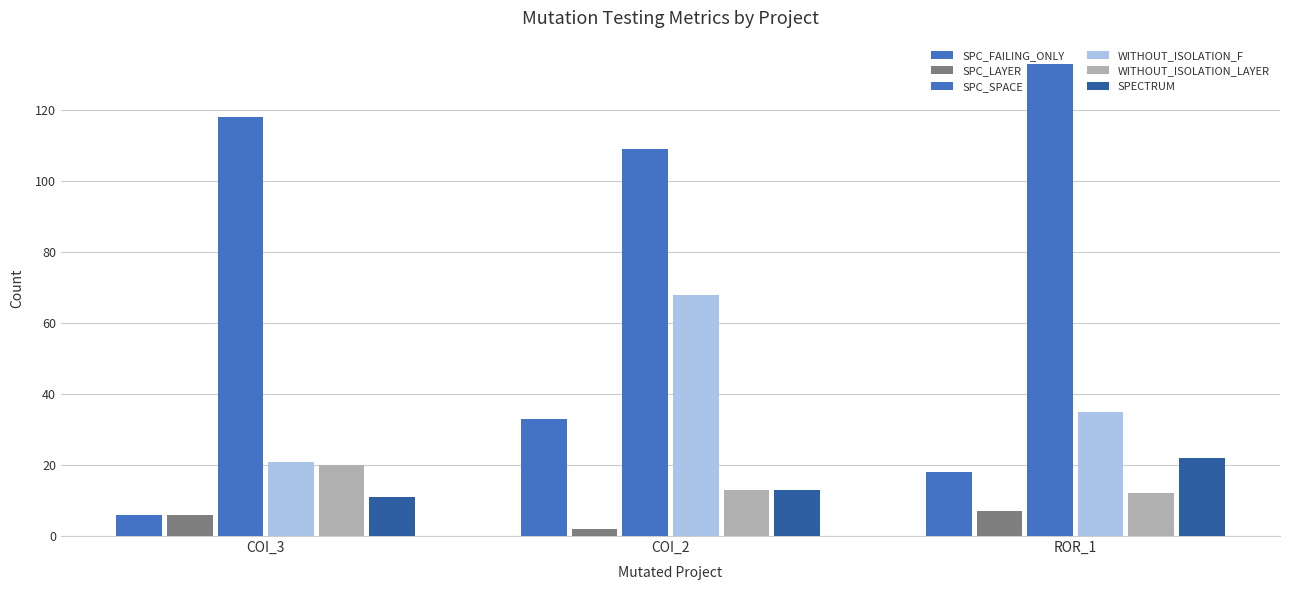

The SPC_SPACE series shows 118 at COI_3. True or false?

True